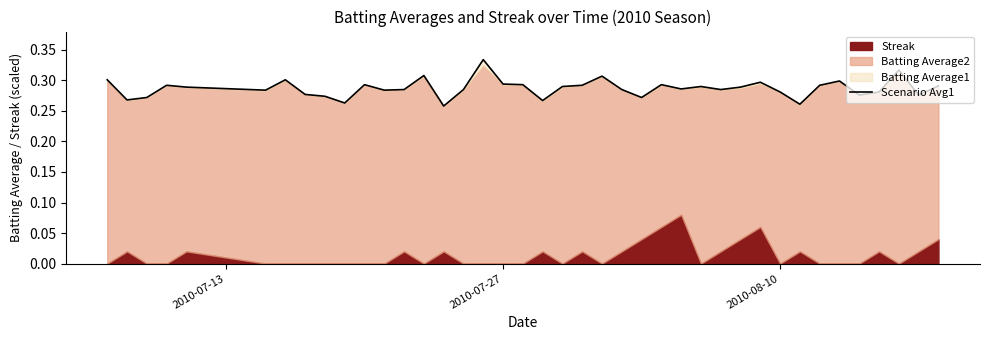

What is the maximum value shown in the chart?

0.3